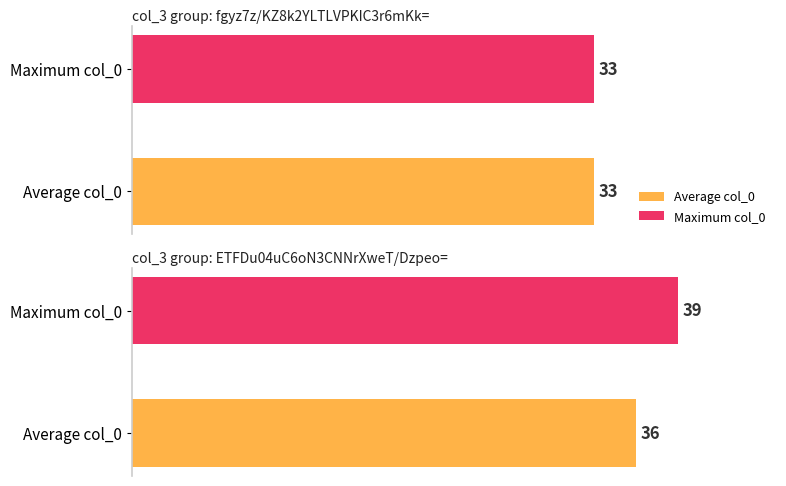

Are the bars grouped side by side (vs. stacked)?

Yes